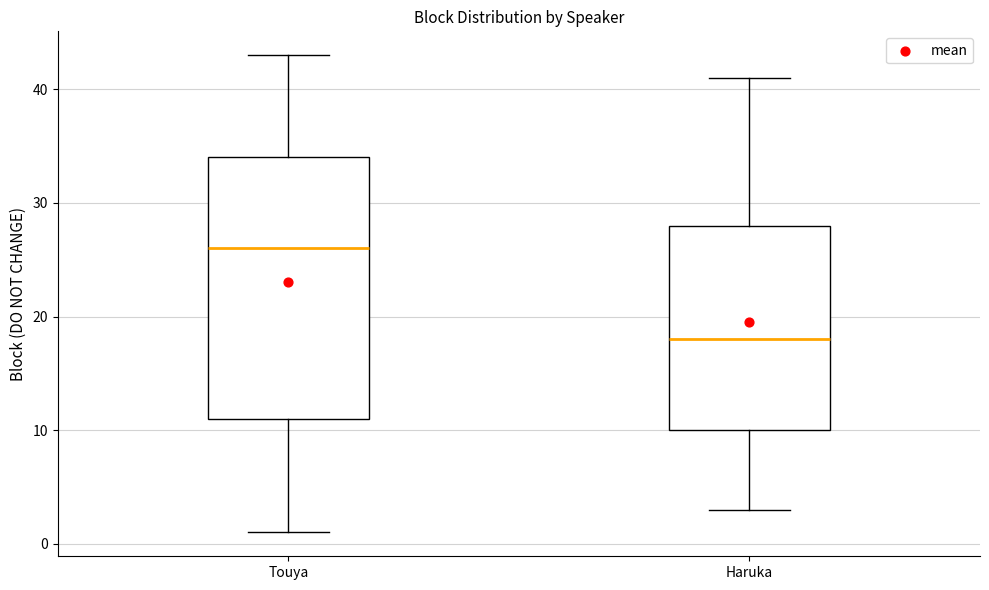

Where does the lower whisker of the box for Haruka end on the y-axis? The values are not printed on the chart, so give them approximately, as read against the axis.

3